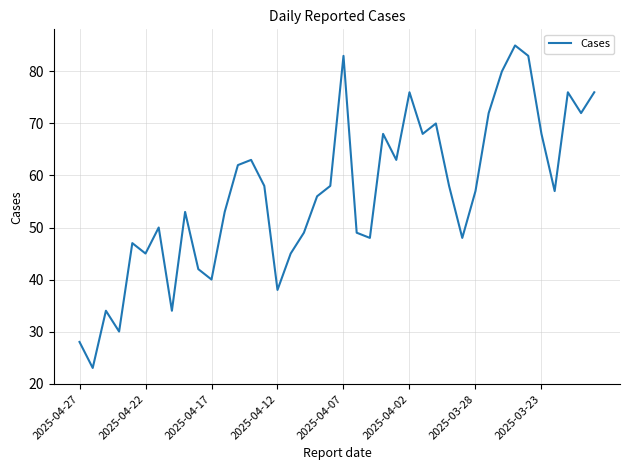

What is the greatest value displayed?

85